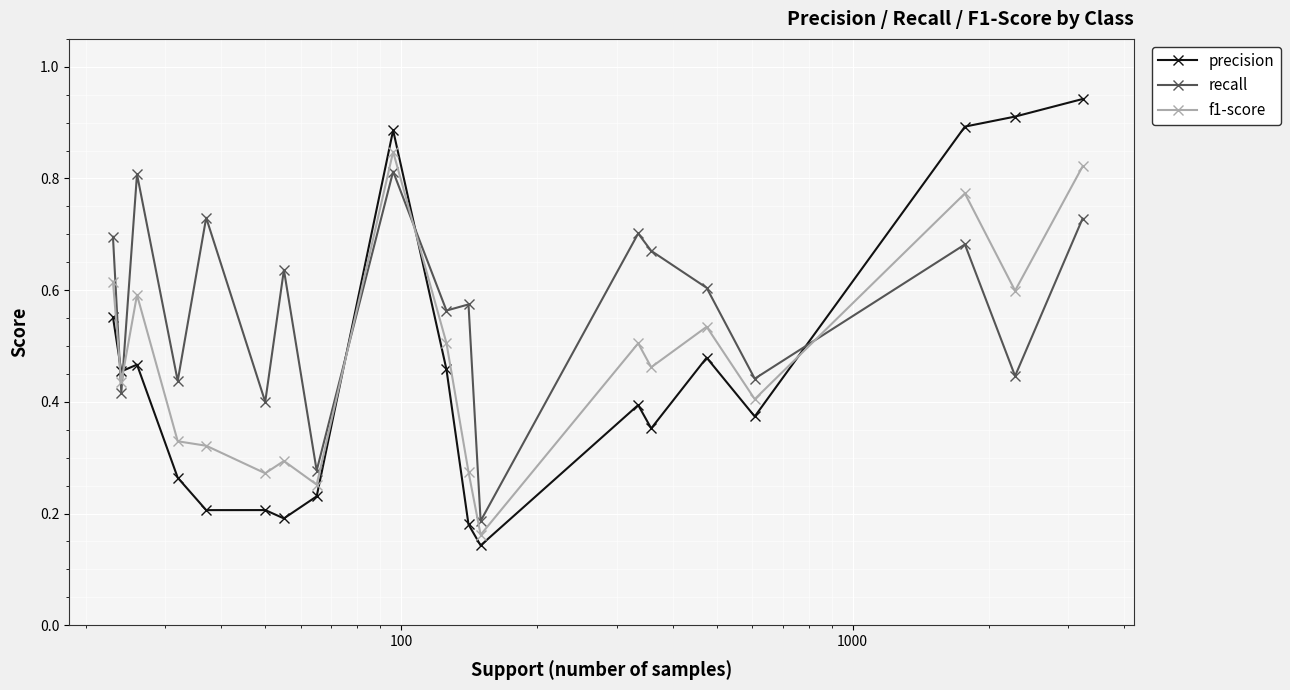

Count the f1-score values in the range 0 to 1.

19